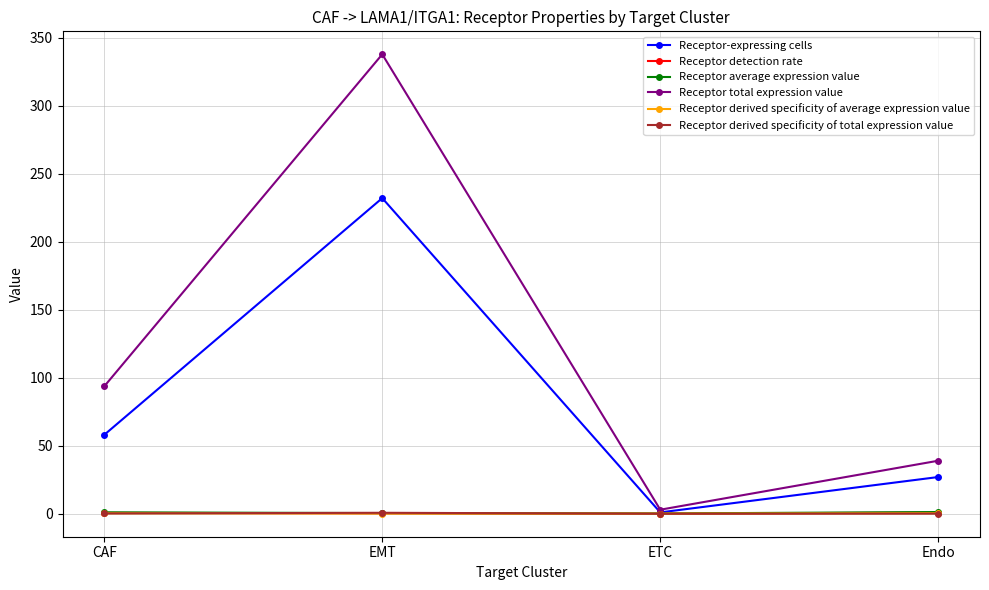

The Receptor-expressing cells series shows 58.0 at CAF. True or false?

True